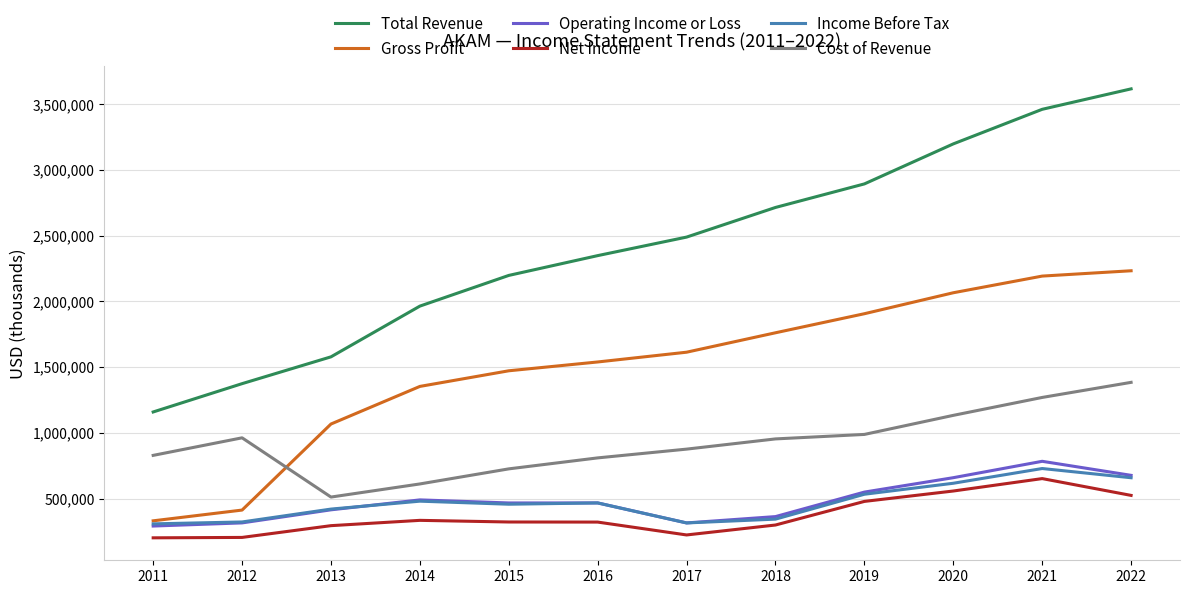

What is the spread (max minus min) of values at 2015?

1876000